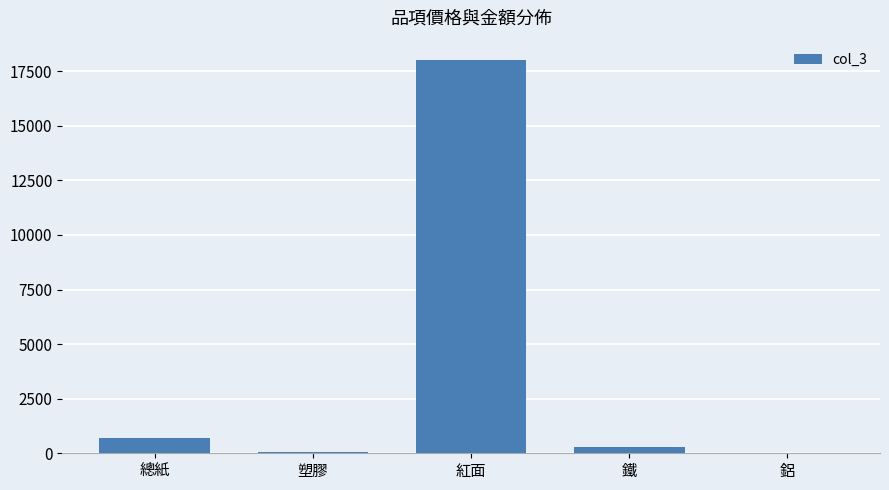

Read the value at 塑膠.

70.5